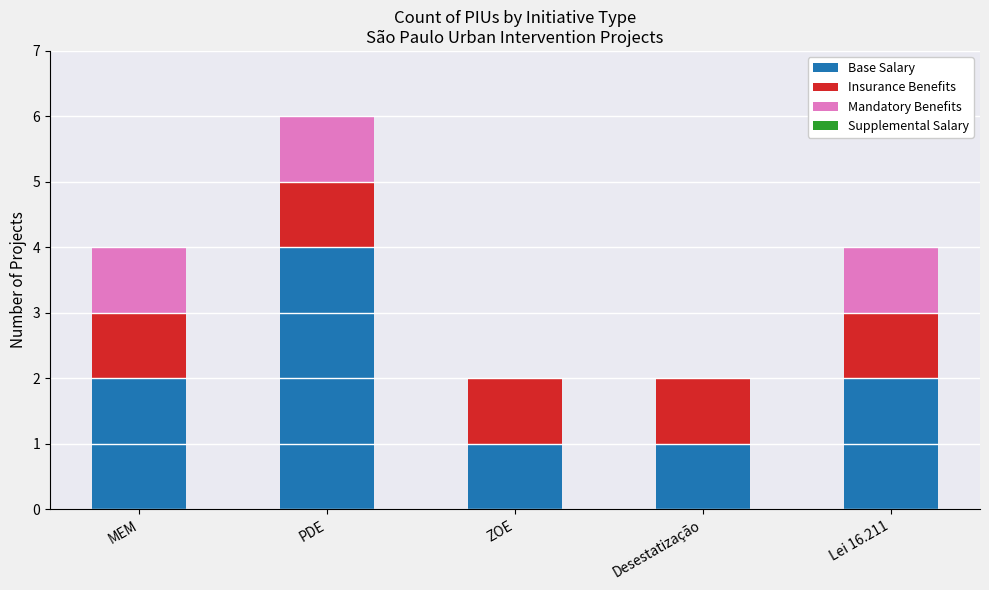

What is the sum of all Base Salary values?

10